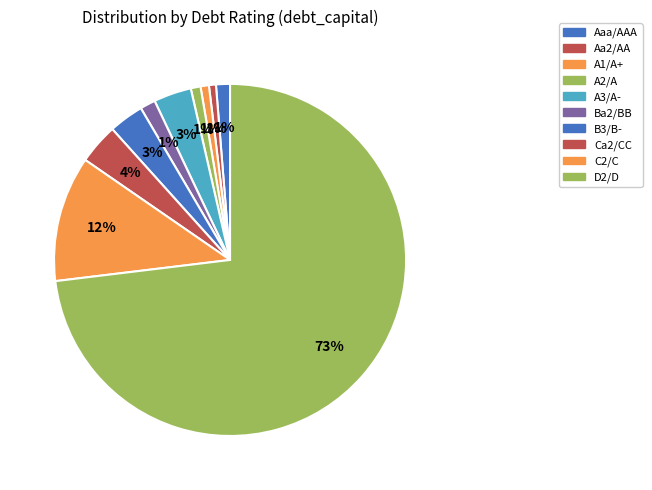

Is A1/A+ the majority of the pie?

No